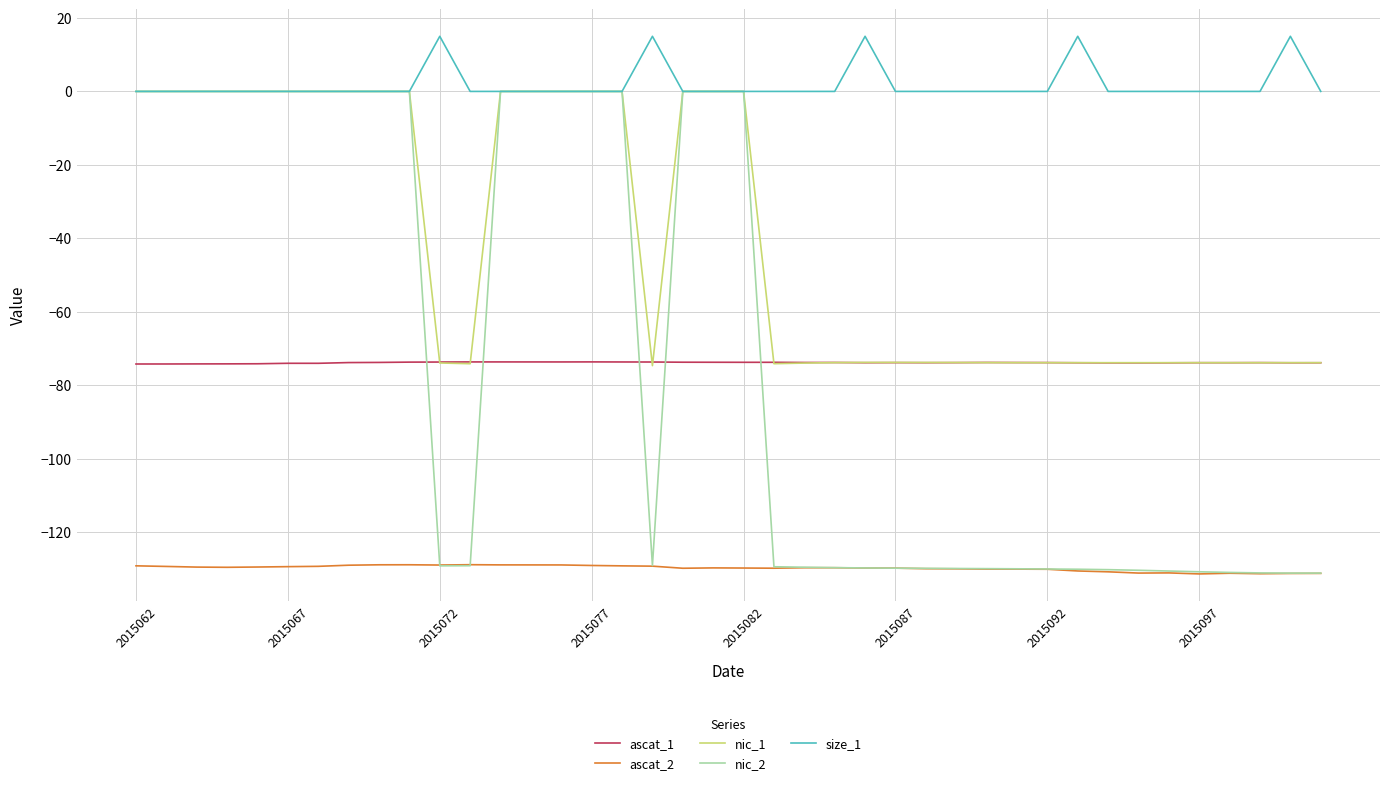

Which series has the largest range (max minus min)?

nic_2